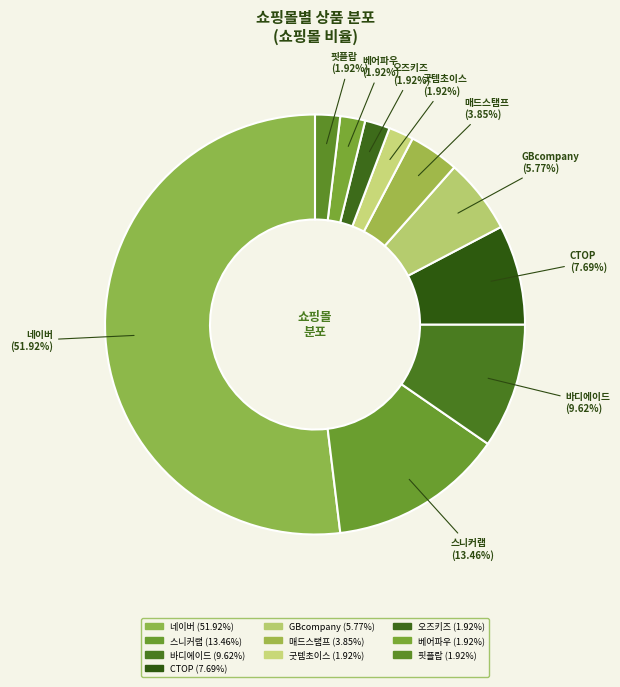

Does 굿템초이스 represent more than half of the total?

No